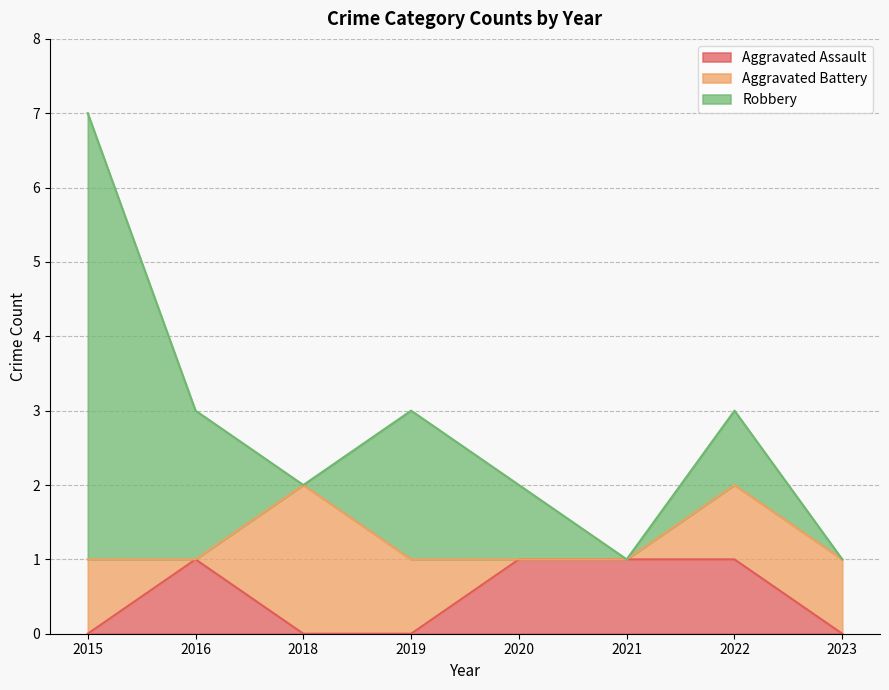

What is the approximate value of Robbery at 2015?

6